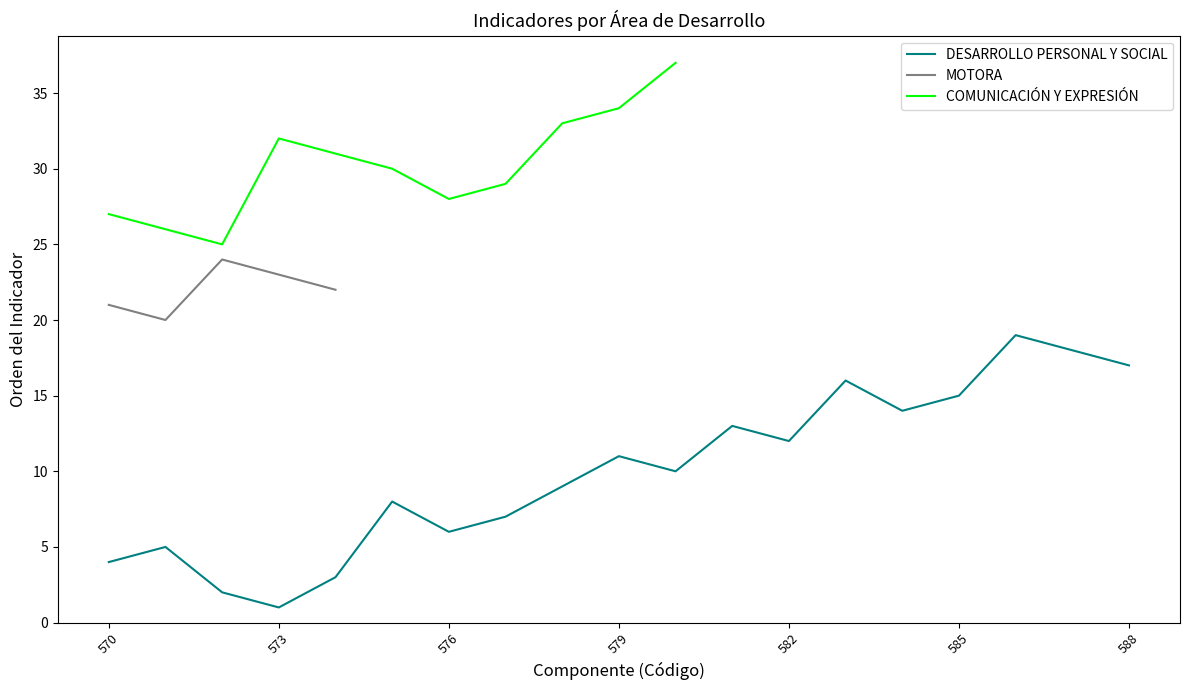

How many values in the DESARROLLO PERSONAL Y SOCIAL series exceed 10?

9